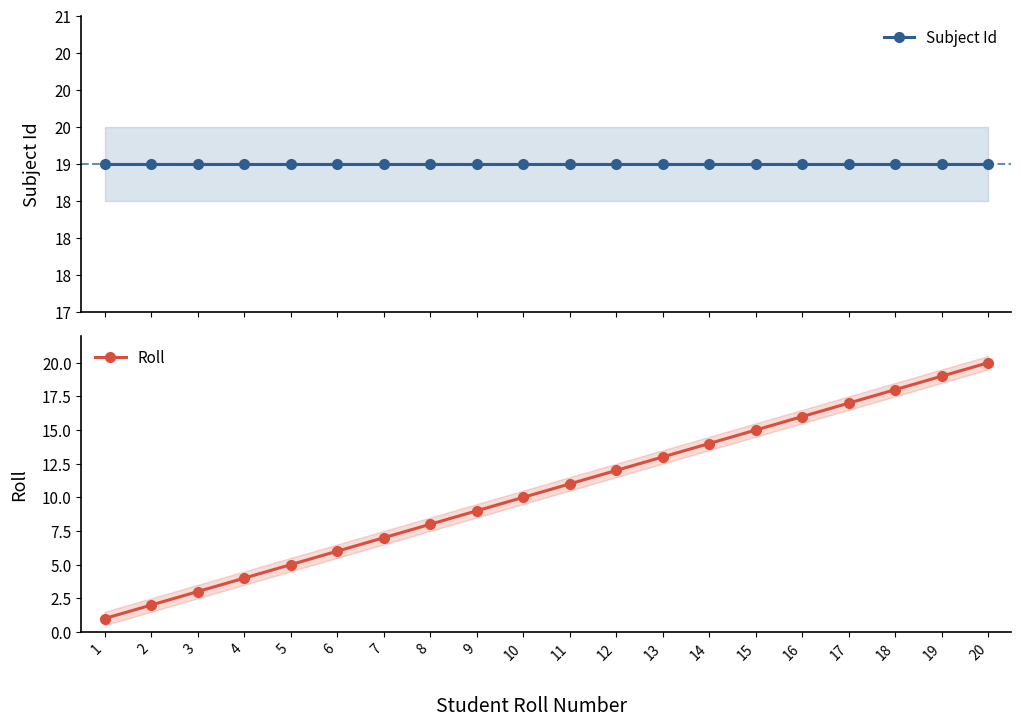

What is the total value across all series at 9?

28